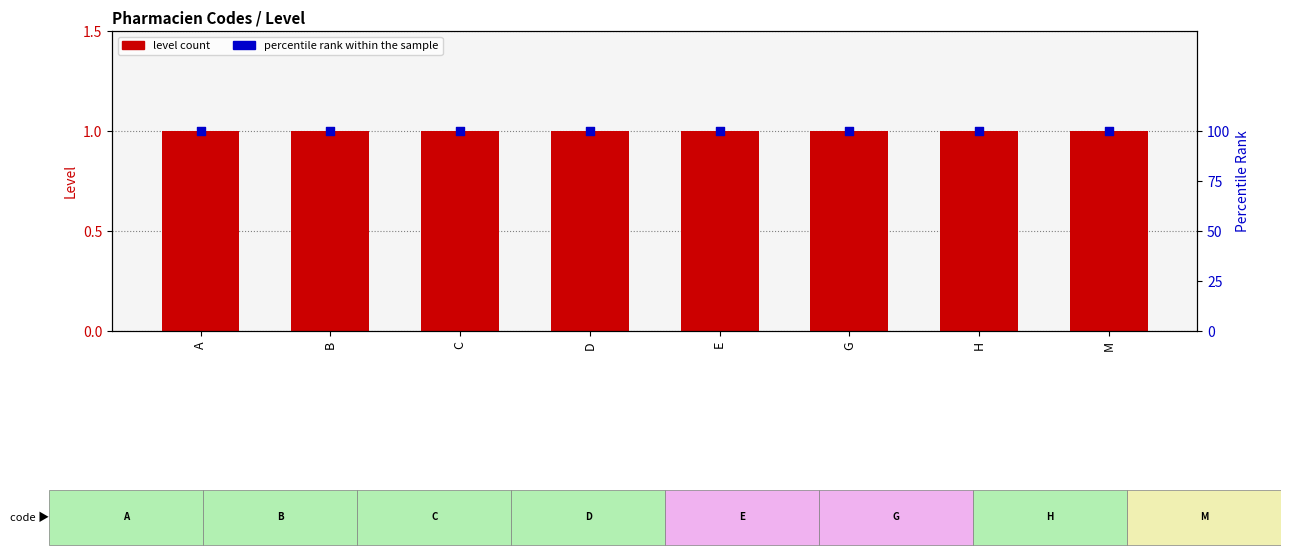

What are all the series names shown in the legend?

level count, percentile rank within the sample